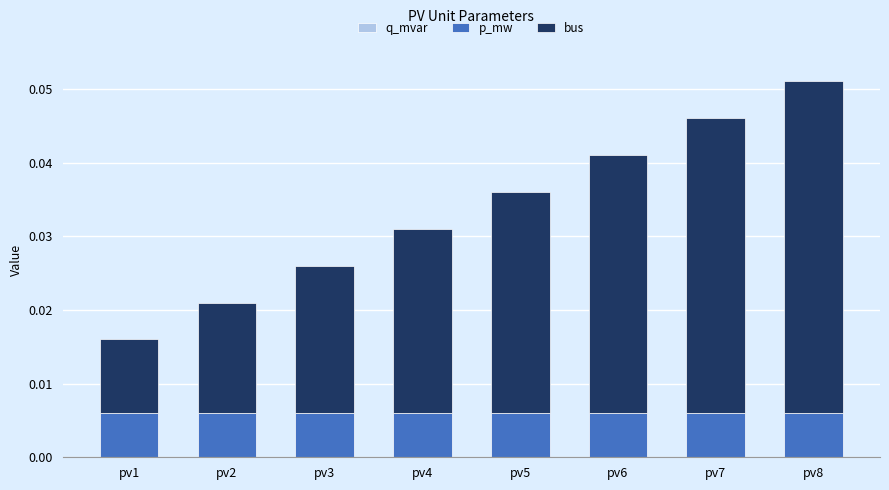

How many bars are there in total?

8